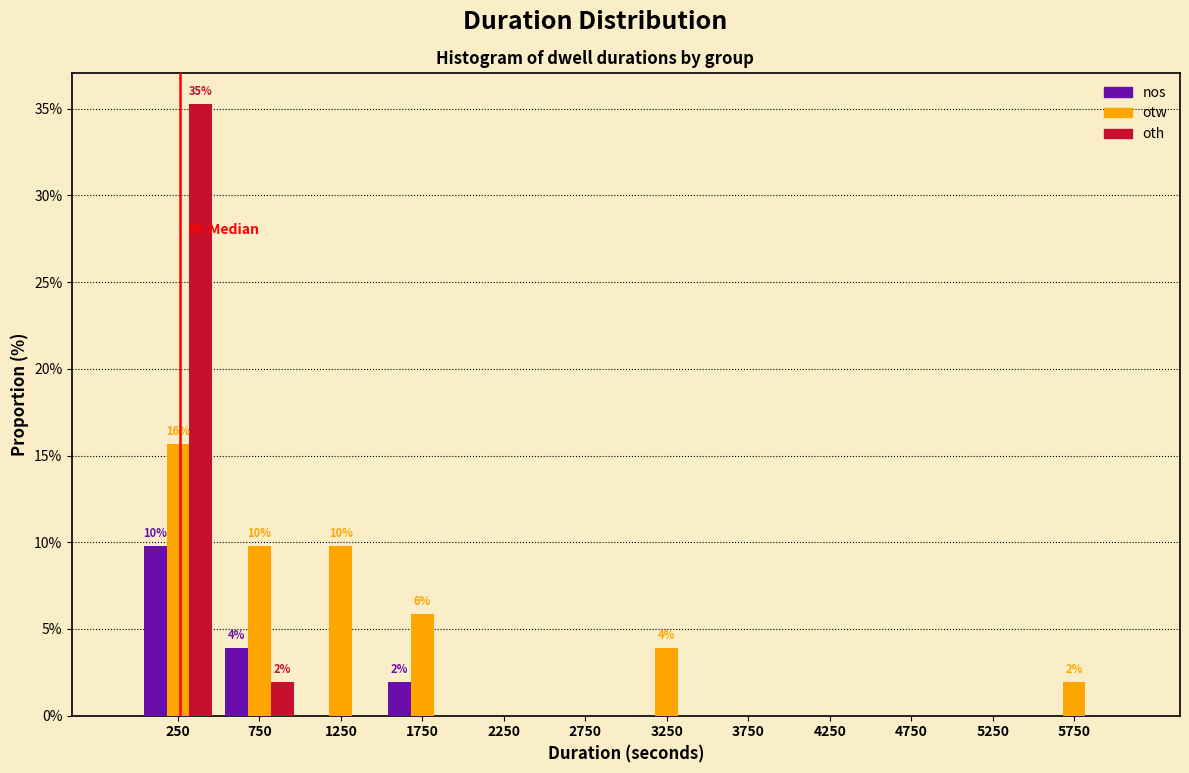

In the otw series, which range on the x-axis has the tallest bar?

0 to 500